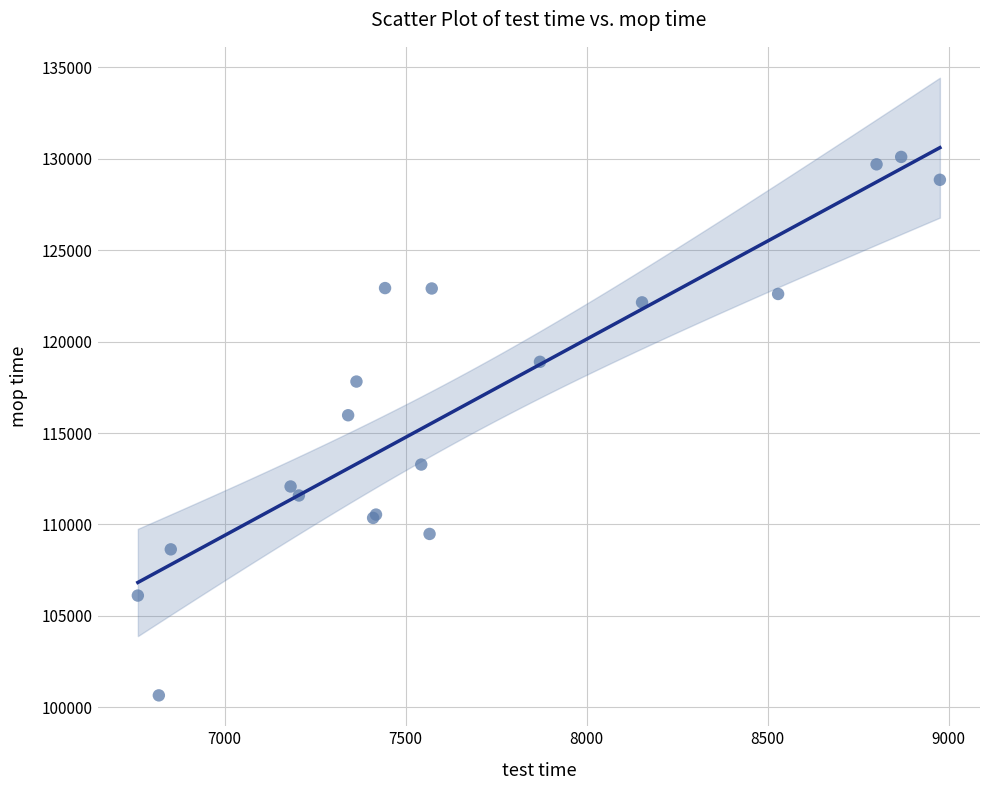

What Y value in the scatter plot is closest to 115377?

115973